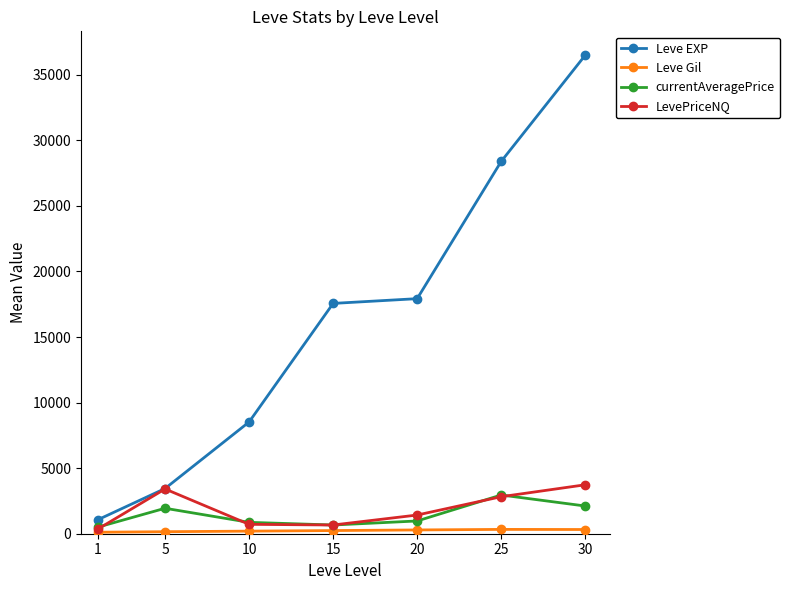

What is the highest value of the Leve EXP series?

36492.5